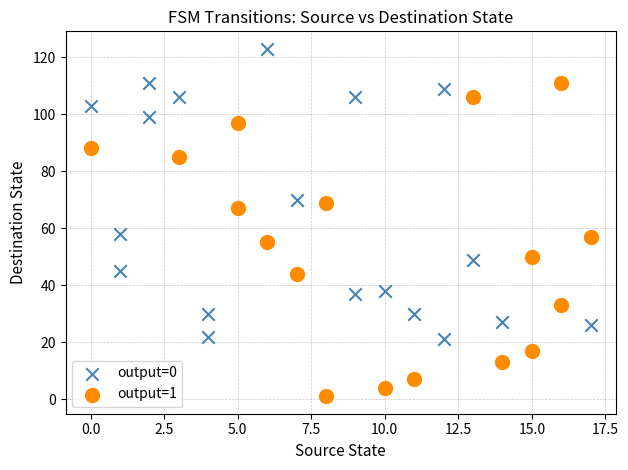

Which series contains the highest Y value?

output=0